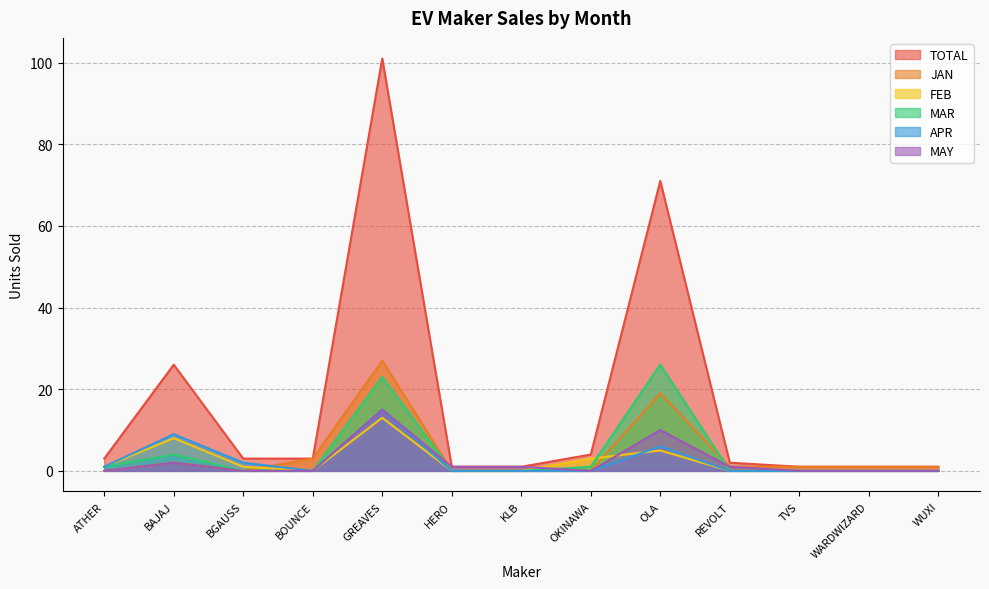

List the series in order of their peak value, lowest first.

FEB, APR, MAY, MAR, JAN, TOTAL